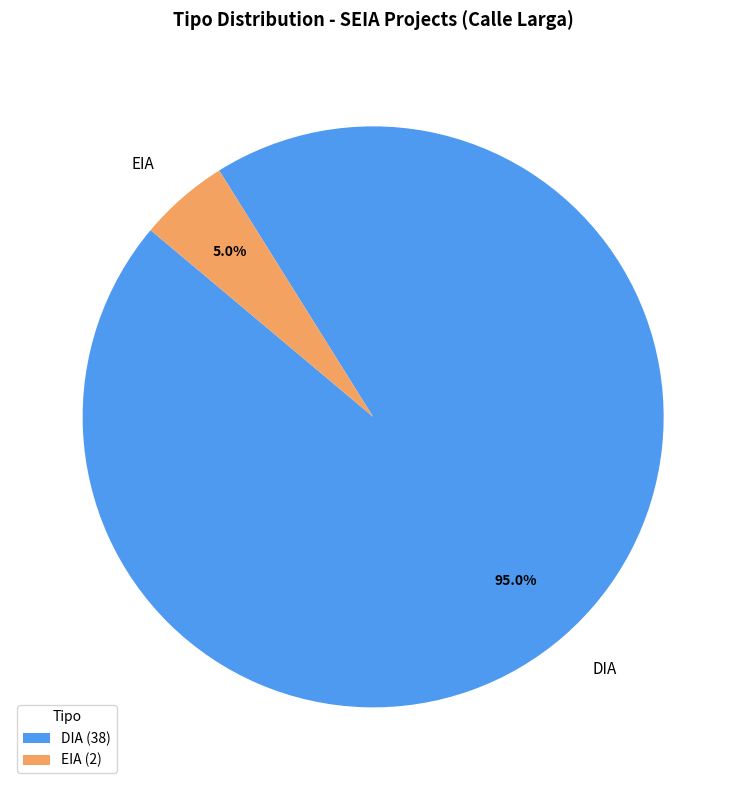

Count the number of slices in the pie.

2